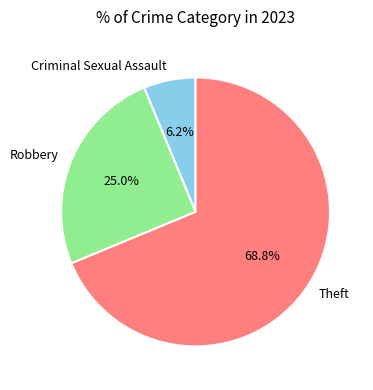

What is the largest slice in the pie chart?

Theft